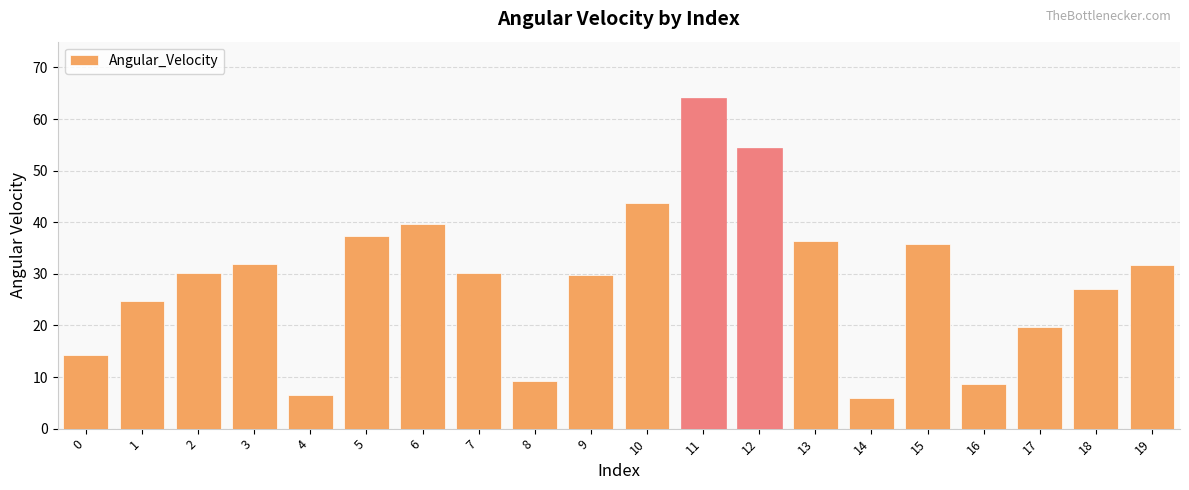

What is the difference between the maximum and second lowest values?

57.6